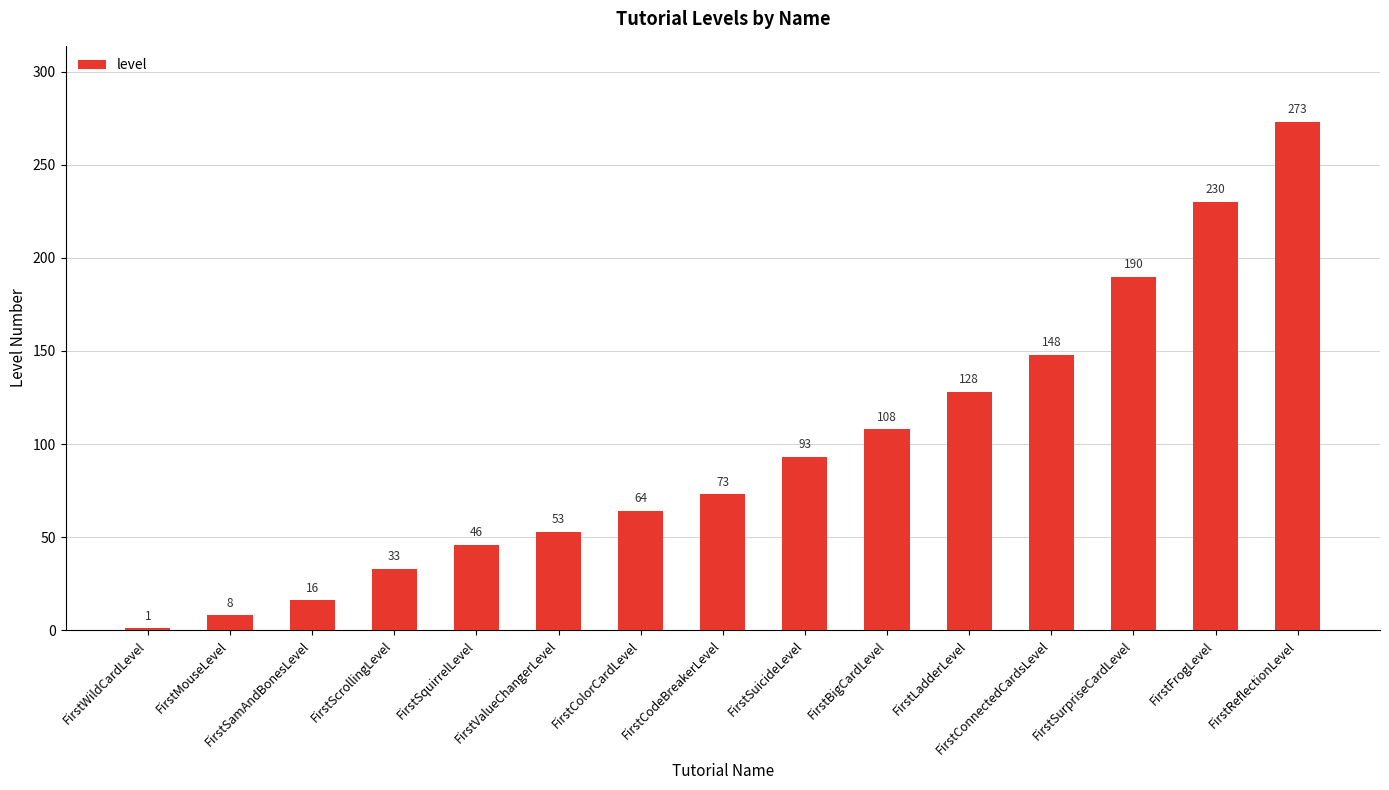

What is the change in value from FirstSquirrelLevel to FirstValueChangerLevel?

+7